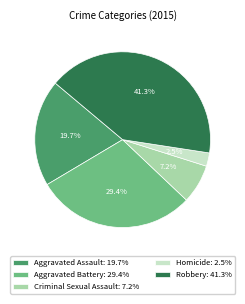

Count the number of slices in the pie.

5